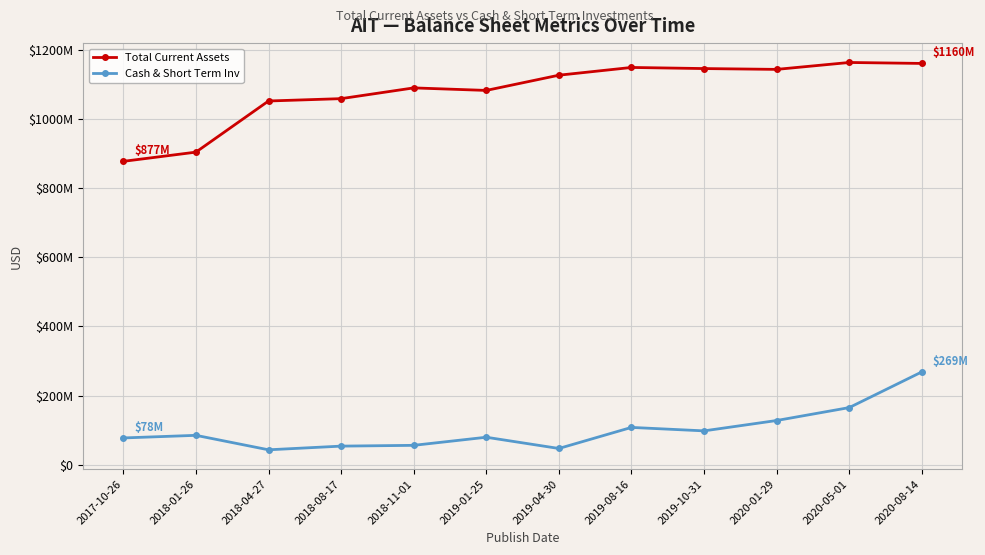

Which category has the highest value in the Total Current Assets series?

2020-05-01